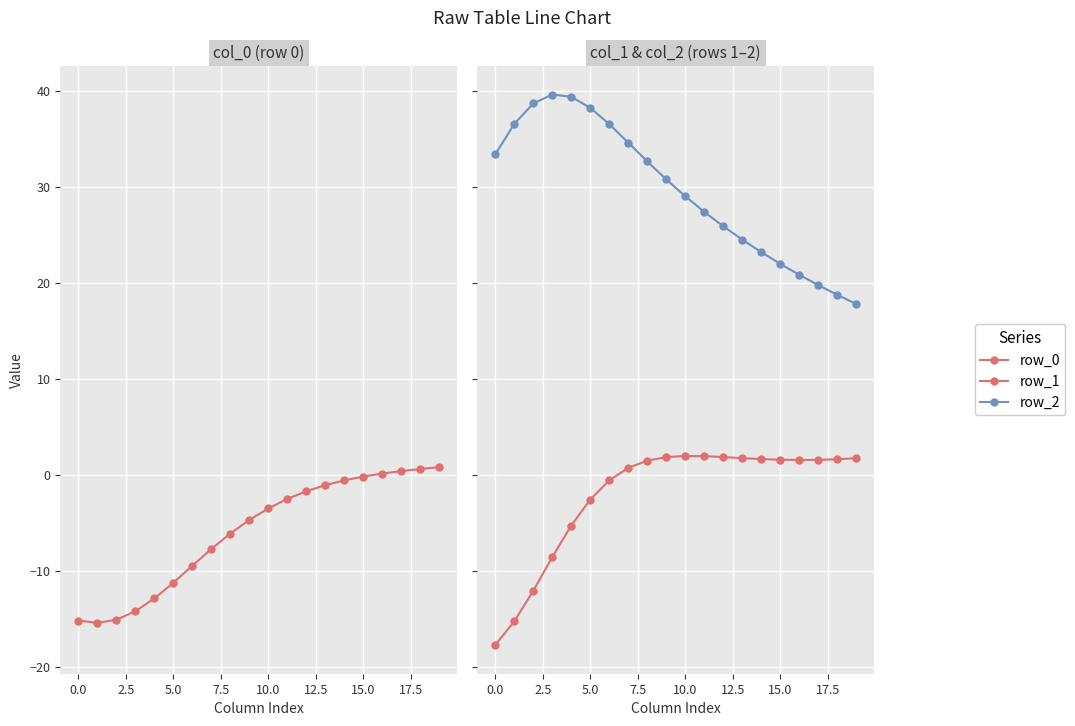

Reading right to left, extract all data points from this chart.

row_0: 0.8	0.6	0.4	0.2	-0.1	-0.5	-1.0	-1.7	-2.5	-3.5	-4.7	-6.1	-7.7	-9.4	-11.2	-12.8	-14.2	-15.1	-15.4	-15.1
row_1: 1.8	1.7	1.6	1.6	1.6	1.7	1.8	1.9	2.0	2.0	1.9	1.5	0.8	-0.5	-2.5	-5.3	-8.5	-12.0	-15.2	-17.7
row_2: 17.8	18.8	19.8	20.9	22.0	23.2	24.5	25.9	27.4	29.1	30.8	32.7	34.6	36.6	38.3	39.4	39.6	38.7	36.6	33.4